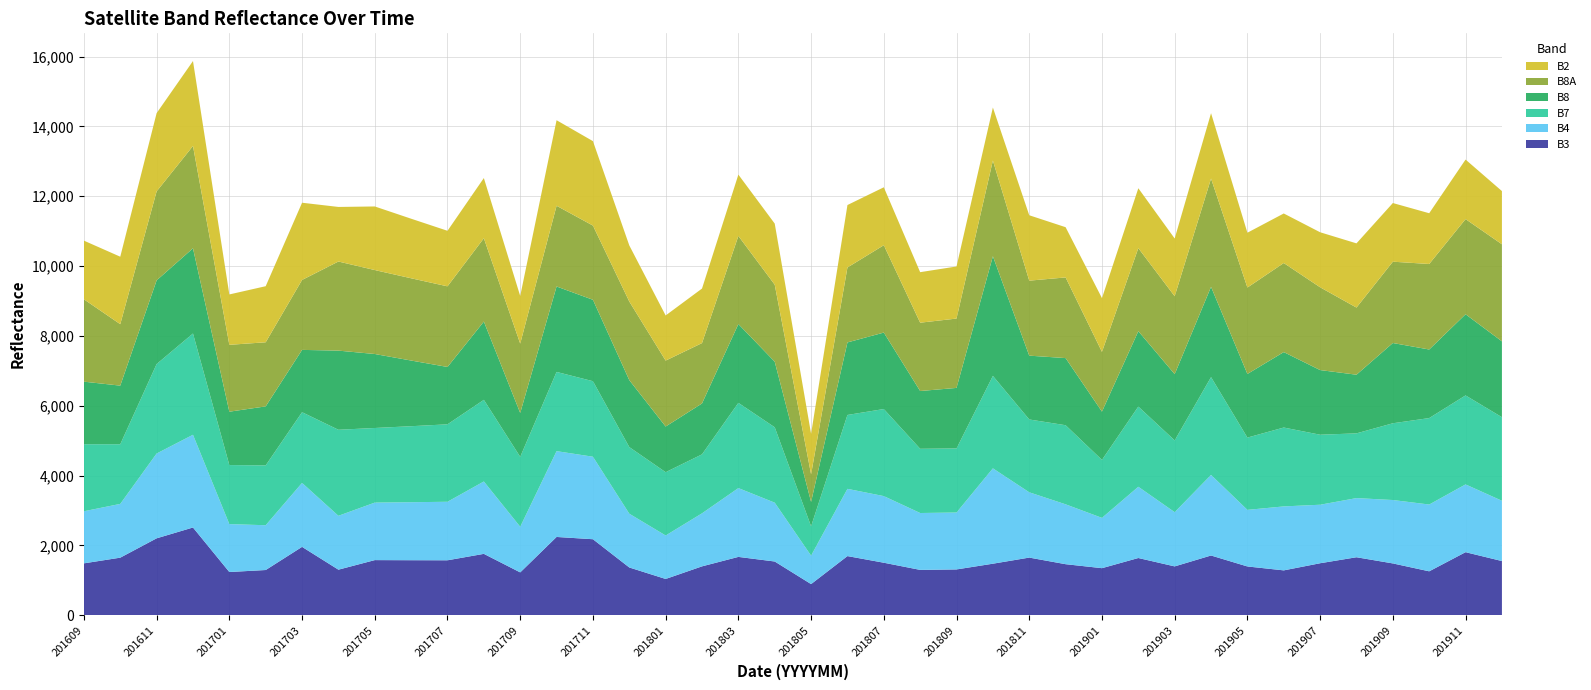

Reading left to right, list all the values displayed in this chart.

B3: 1484	1647	2201	2511	1236	1293	1956	1303	1577	1574	1572	1756	1225	2240	2175	1366	1037	1398	1669	1537	890	1692	1502	1297	1310	1474	1649	1460	1346	1637	1397	1709	1395	1283	1487	1659	1482	1256	1804	1550
B4: 1492	1540	2429	2656	1372	1283	1832	1543	1647	1661	1676	2073	1307	2458	2363	1540	1245	1519	1971	1685	815	1926	1908	1629	1630	2731	1870	1715	1441	2041	1553	2308	1621	1832	1676	1694	1816	1913	1941	1727
B7: 1920	1708	2562	2900	1691	1714	2025	2464	2137	2177	2218	2338	2002	2269	2163	1908	1813	1689	2441	2159	840	2116	2494	1839	1835	2648	2086	2265	1660	2296	2055	2801	2070	2259	2005	1854	2198	2476	2549	2393
B8: 1792	1679	2397	2441	1529	1690	1785	2267	2119	1881	1643	2242	1257	2447	2332	1918	1308	1458	2257	1879	698	2078	2190	1655	1734	3427	1828	1923	1383	2160	1898	2586	1823	2161	1852	1680	2299	1964	2325	2173
B8A: 2359	1760	2548	2930	1915	1836	2003	2552	2404	2356	2309	2387	1986	2312	2125	2251	1888	1729	2523	2205	790	2146	2502	1957	1986	2741	2148	2310	1711	2378	2231	3101	2474	2551	2371	1923	2329	2449	2725	2780
B2: 1680	1933	2242	2433	1443	1606	2212	1563	1822	1706	1591	1724	1365	2450	2419	1607	1293	1562	1757	1750	1161	1789	1659	1447	1492	1519	1873	1439	1540	1716	1654	1873	1571	1419	1576	1839	1680	1454	1705	1524